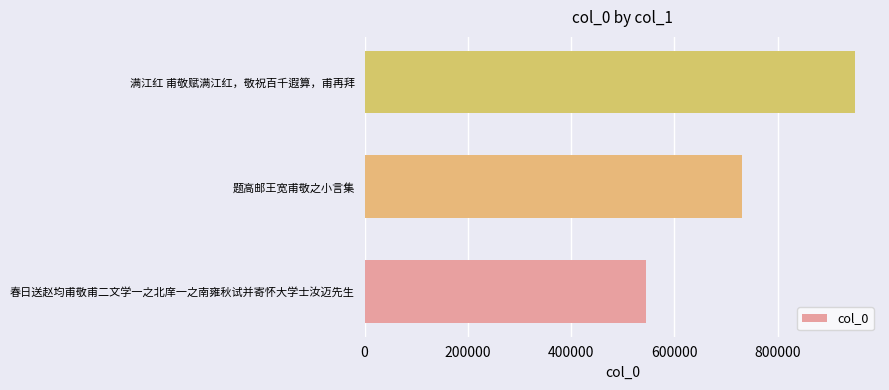

List the labels in order of value, largest first.

满江红 甫敬赋满江红，敬祝百千遐算，甫再拜, 题高邮王宽甫敬之小言集, 春日送赵均甫敬甫二文学一之北庠一之南雍秋试并寄怀大学士汝迈先生